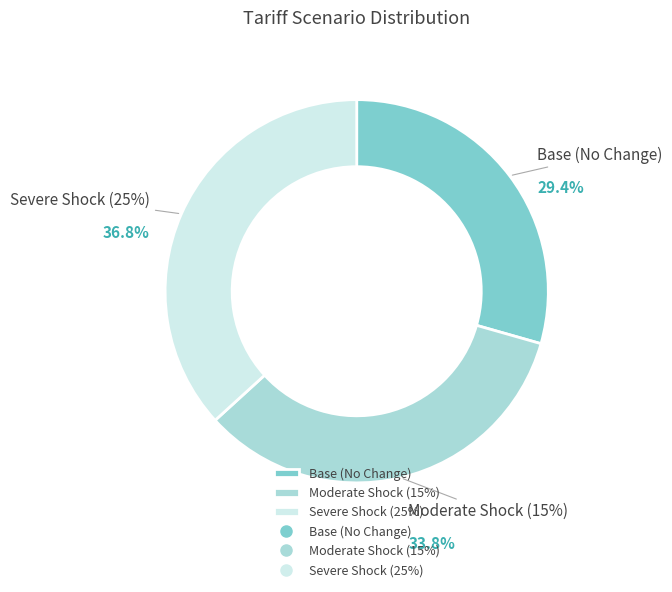

What is the total percentage of Severe Shock (25%) and Base (No Change)?

66.2%